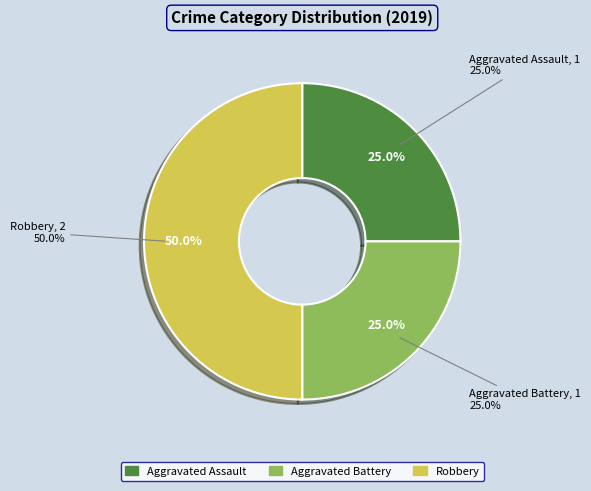

Which slice is the smallest?

Aggravated Assault